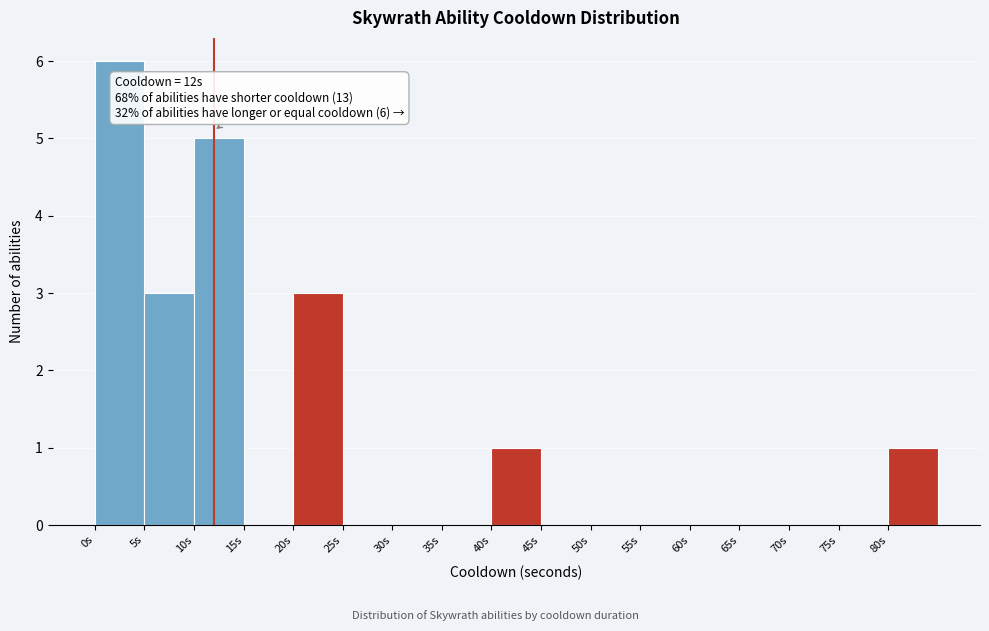

Which range on the x-axis has the tallest bar?

0 to 5